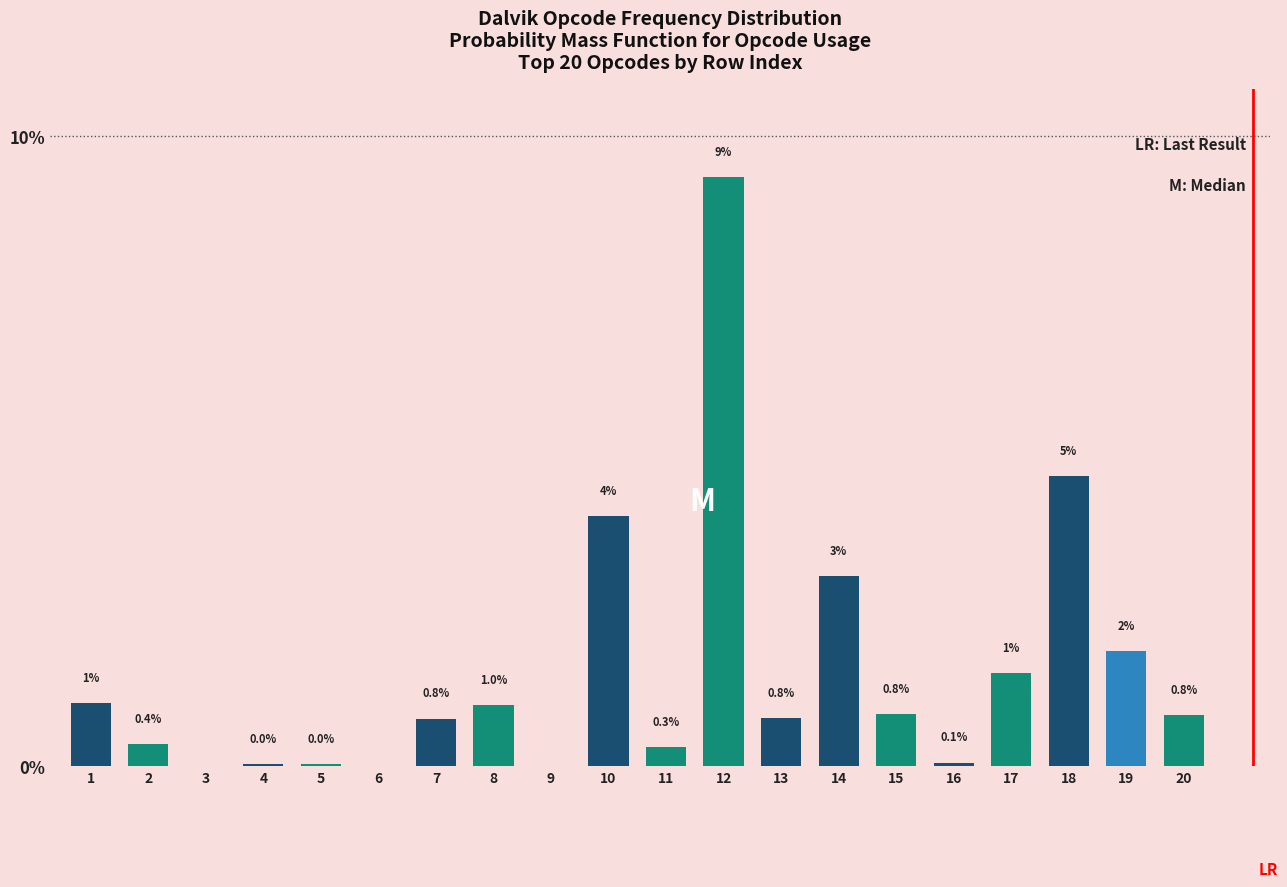

What is the maximum value shown in the chart?

9.3